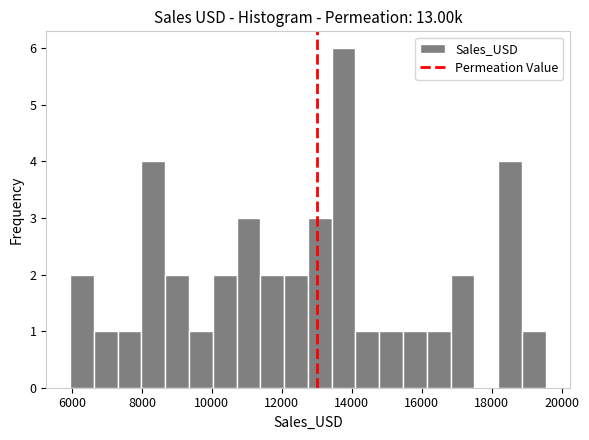

Around what value on the x-axis is the tallest bar? Give the approximate position of its centre, as read against the axis.

13800